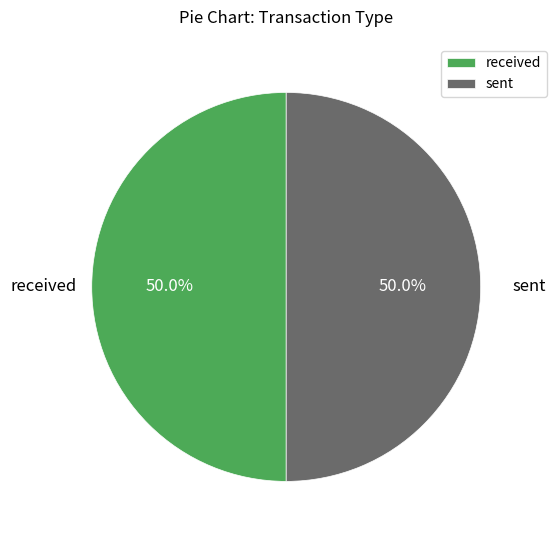

To the nearest percent, what percentage of the pie is received?

50%